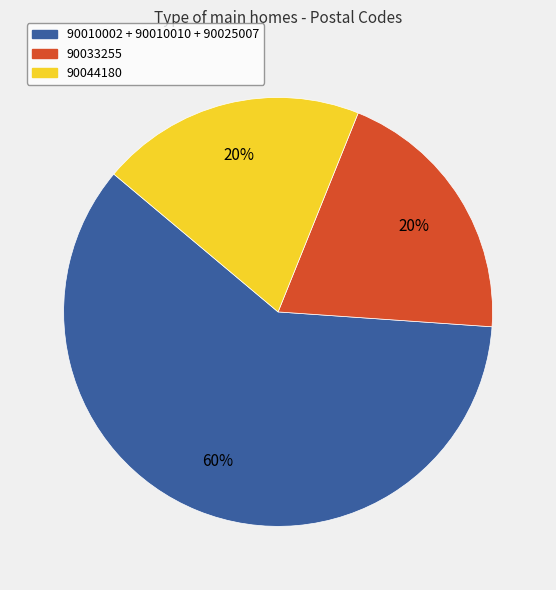

What percentage is the 90010002 + 90010010 + 90025007 slice, to the nearest percent?

60%